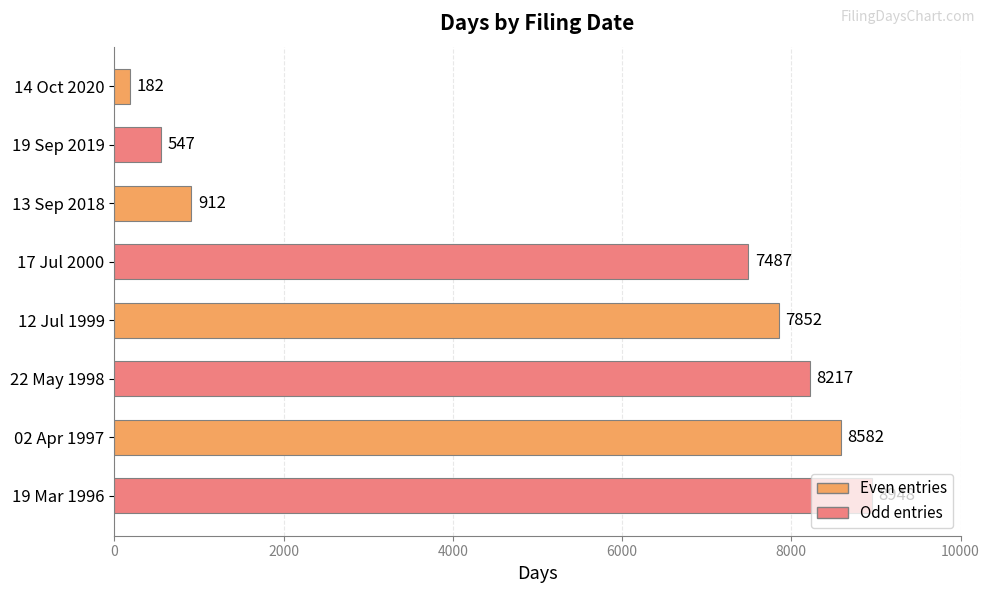

Does the chart contain stacked bars?

No